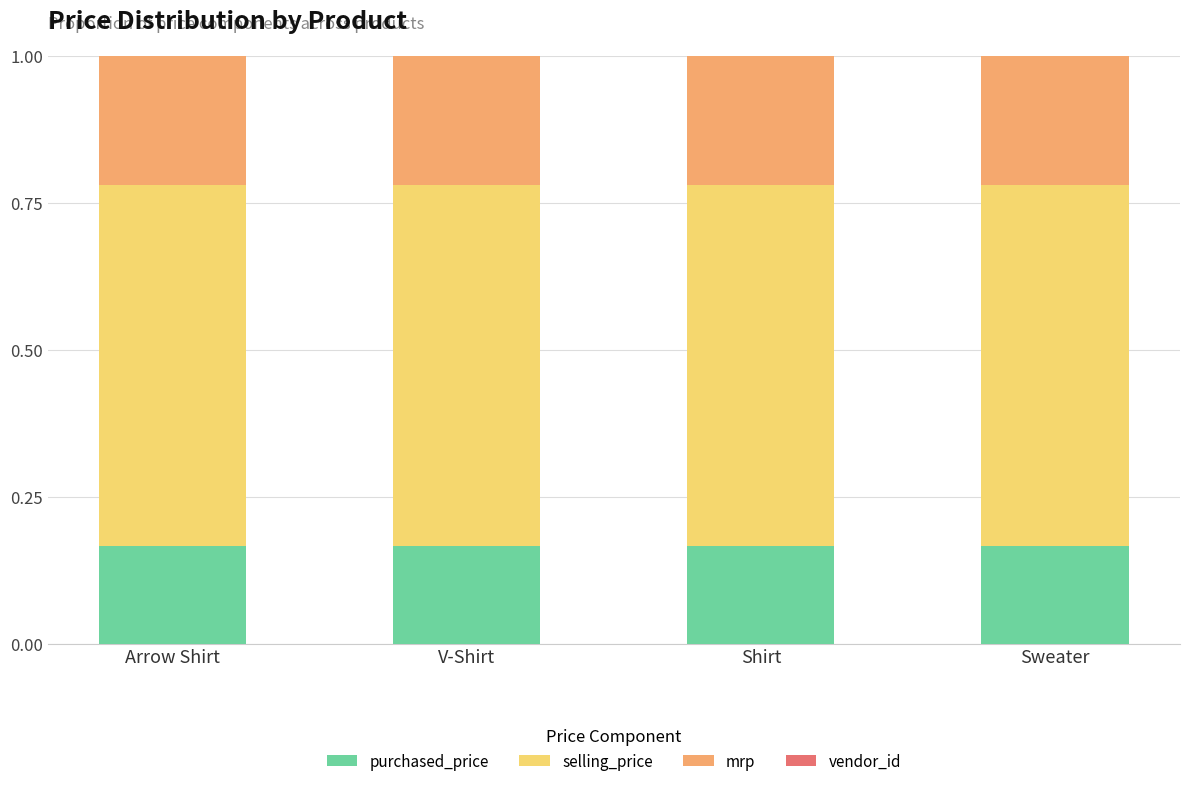

Are the bars horizontal?

No